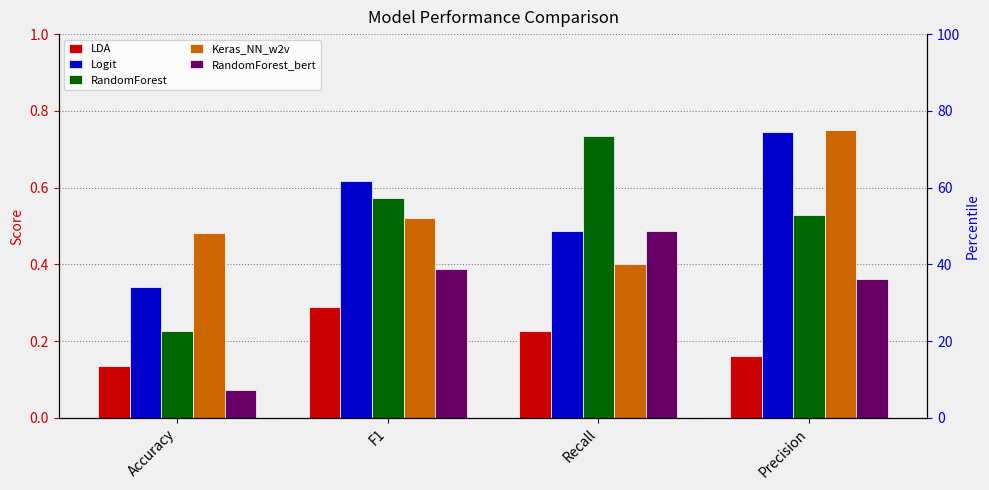

How many series are shown in this chart?

5